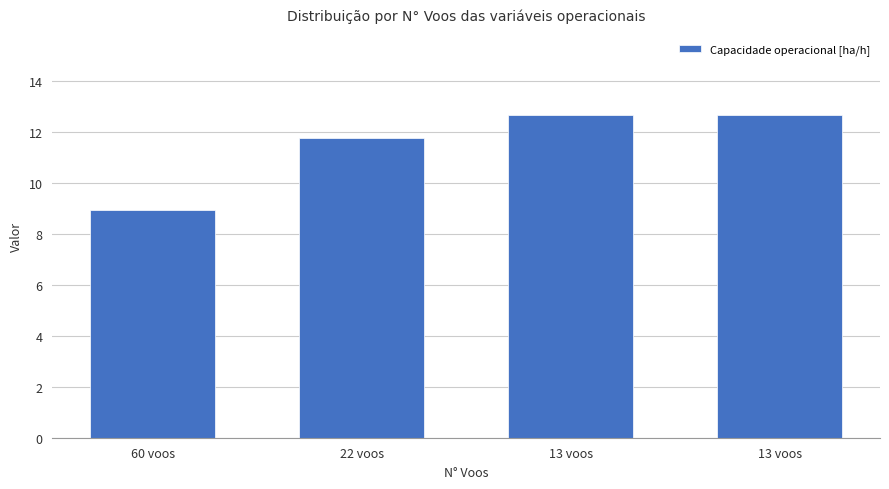

How many bars are there in total?

4